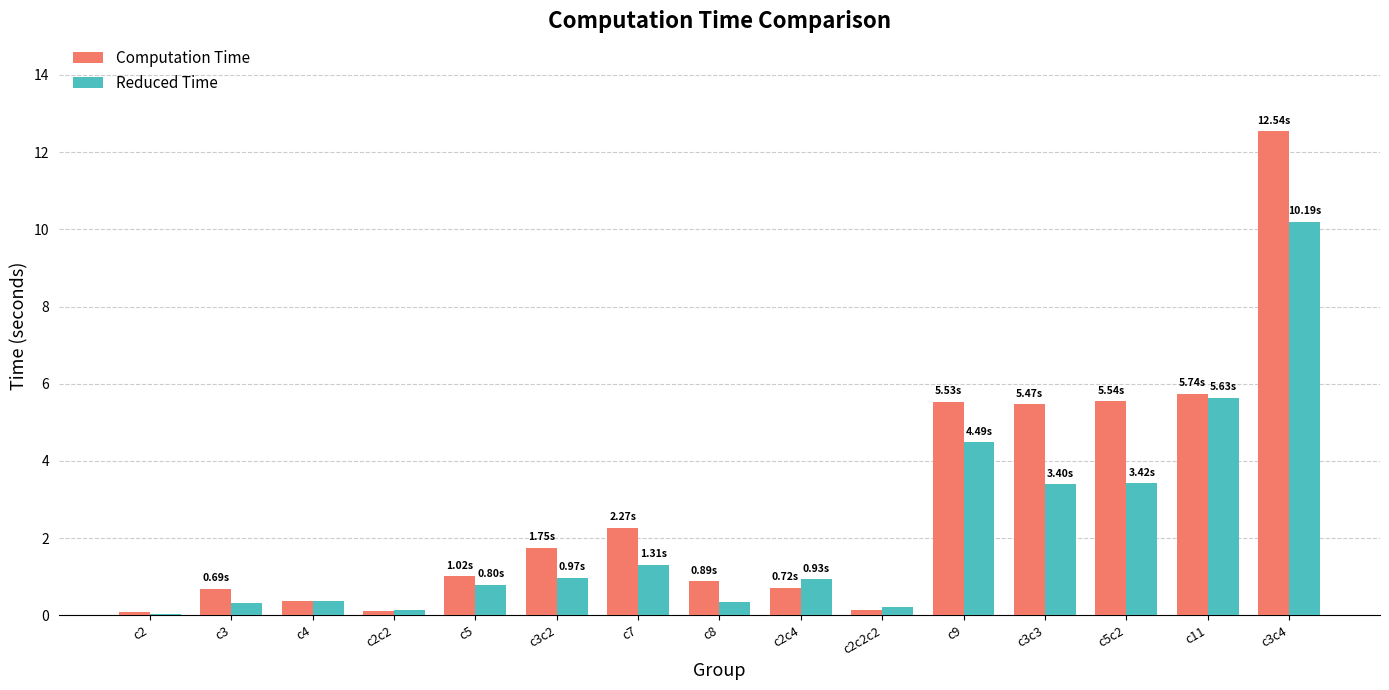

Which series changed the most between c5 and c11?

Reduced Time